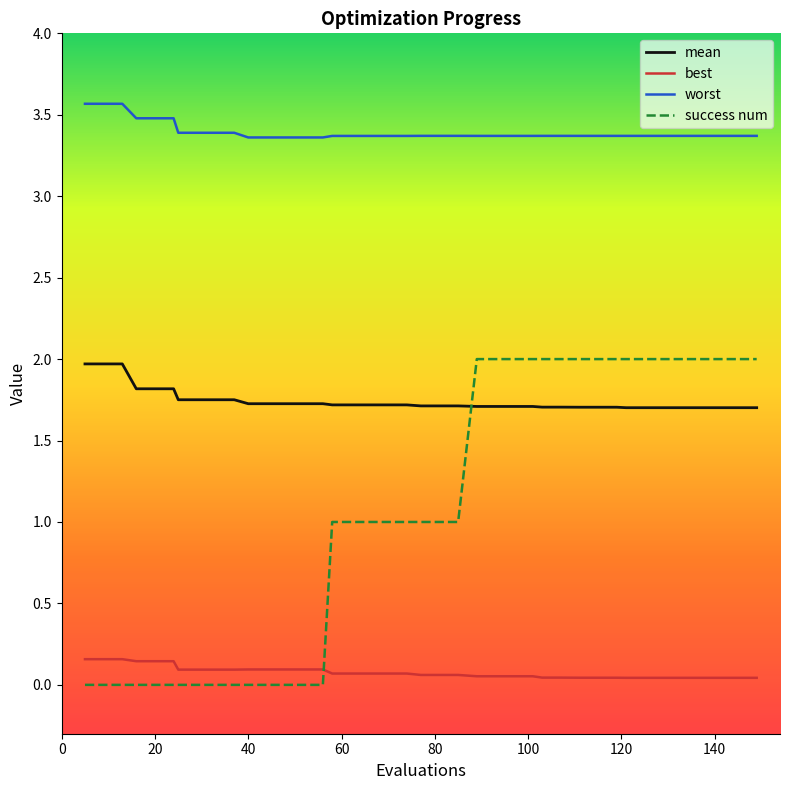

Which series has the largest total across all categories?

worst